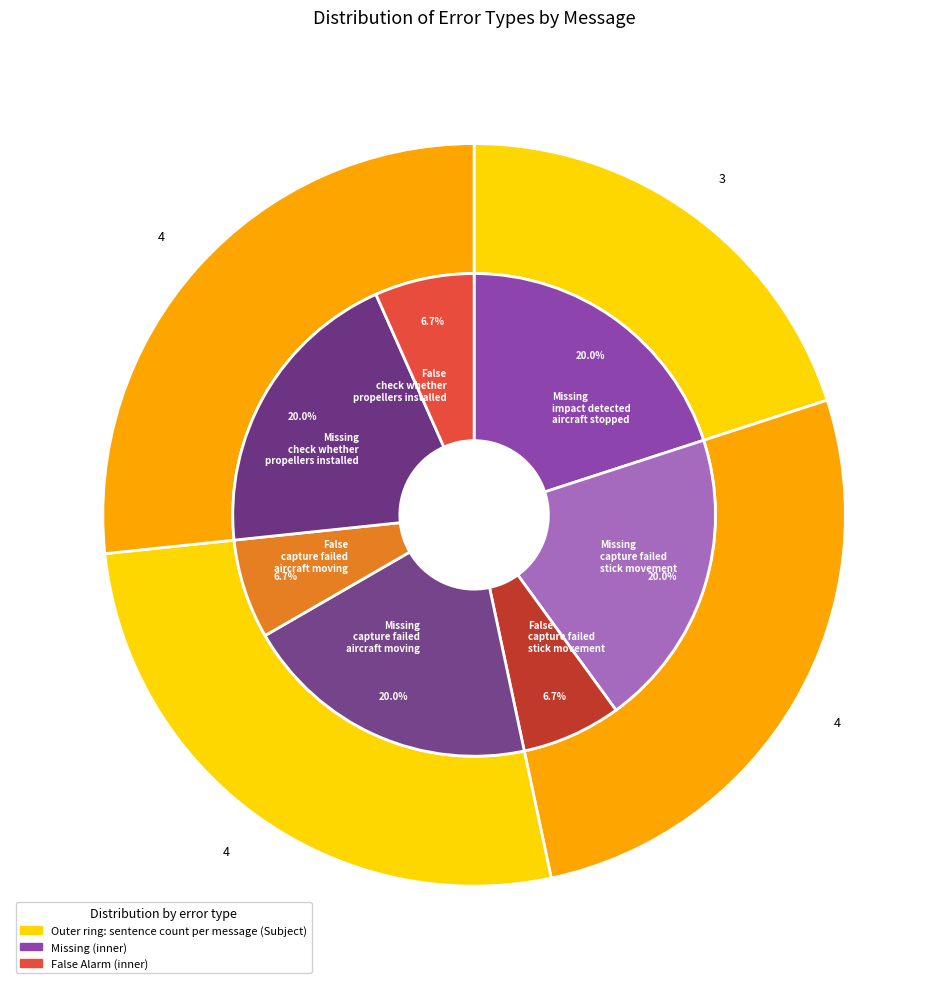

Is it true that check whether propellers are installed contact dji support is 28% of the pie?

False